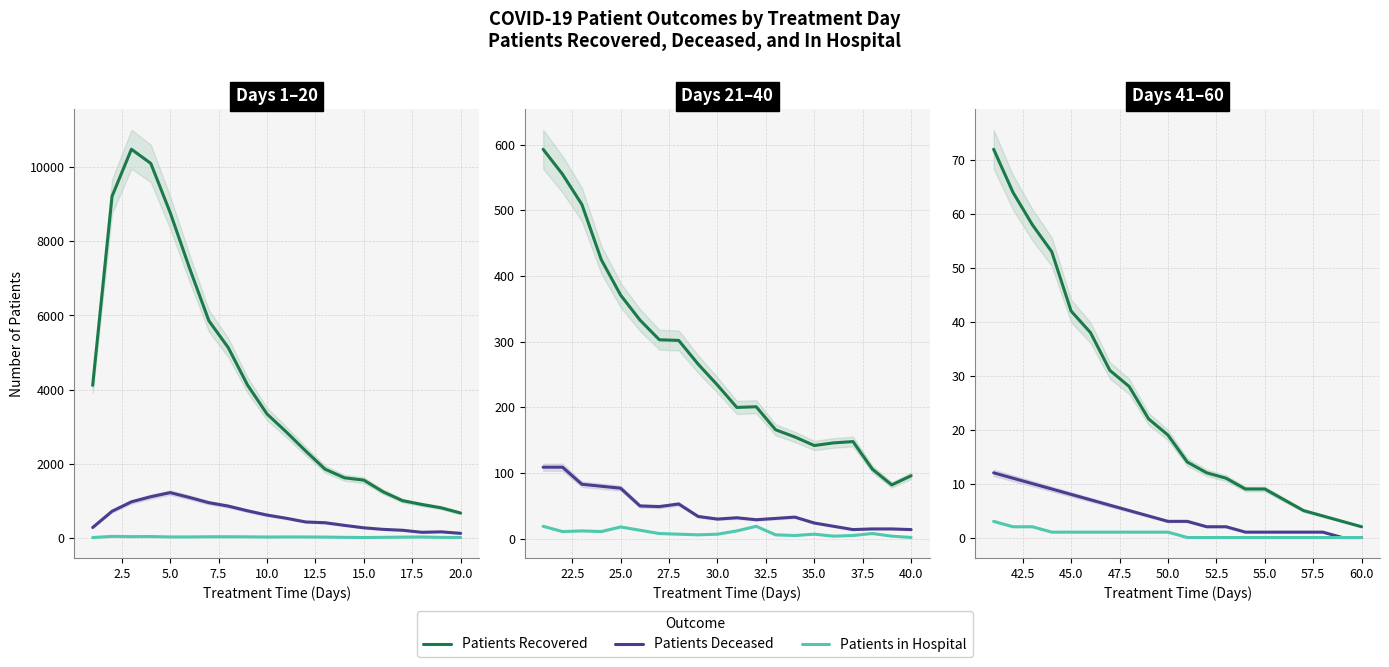

Does the chart display data point markers on the line(s)?

No